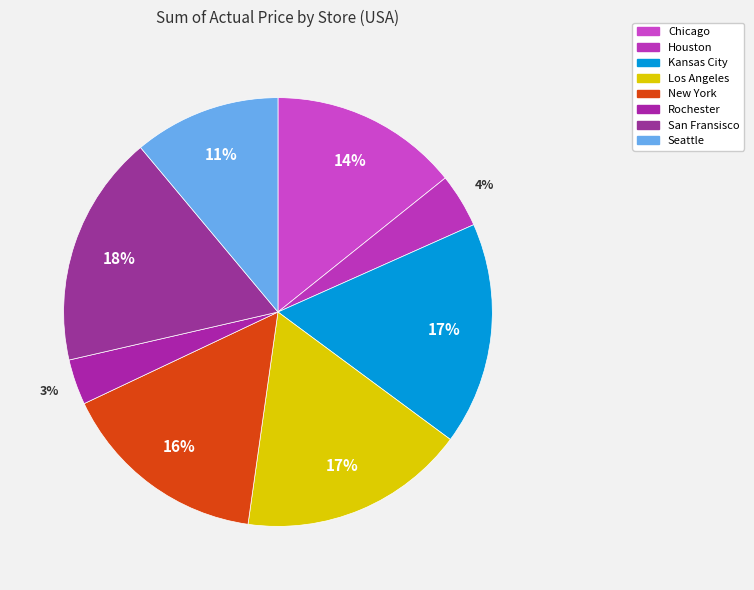

What is the largest slice in the pie chart?

San Fransisco